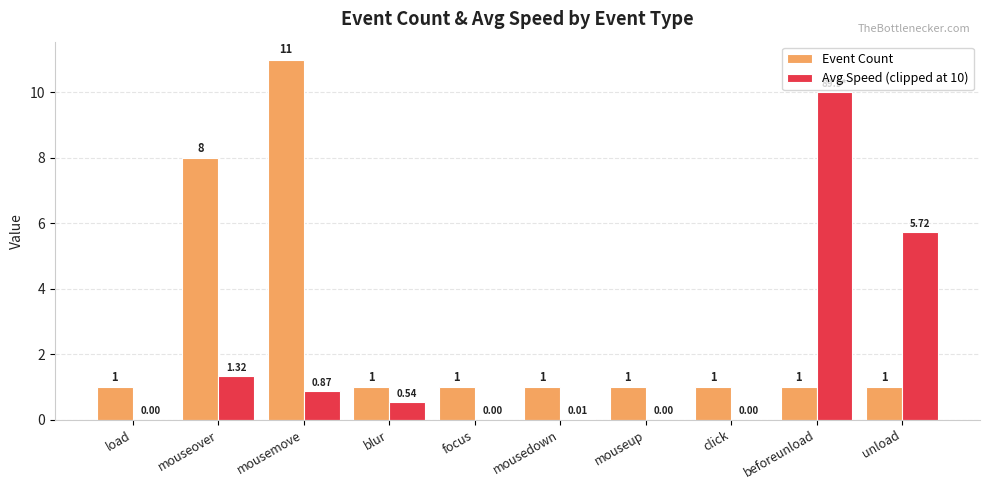

What is the difference between the Event Count values at mousemove and mousedown?

10.0